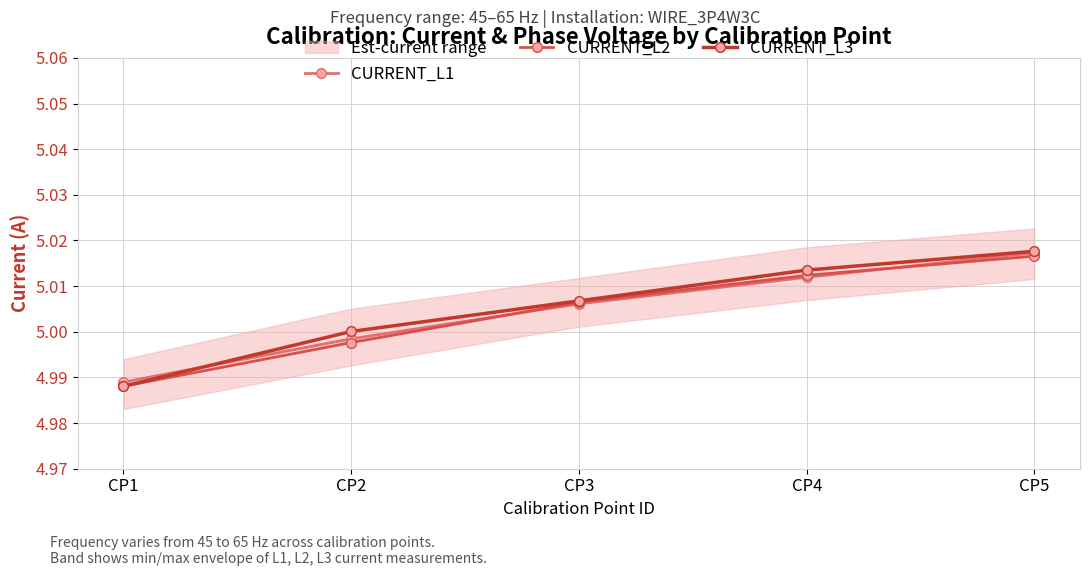

Reading left to right, what are all the values shown in this chart?

CURRENT_L1: 5.0	5.0	5.0	5.0	5.0
CURRENT_L2: 5.0	5.0	5.0	5.0	5.0
CURRENT_L3: 5.0	5.0	5.0	5.0	5.0